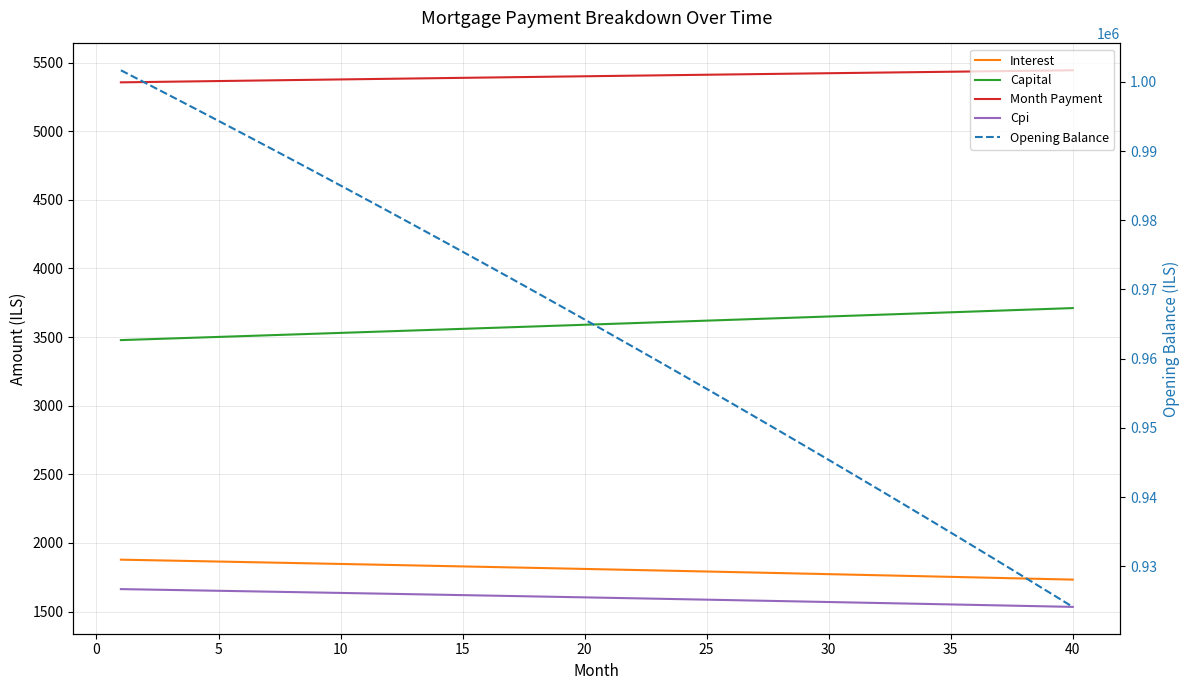

What is the value of the Interest point at the 29th from the left?

1776.5